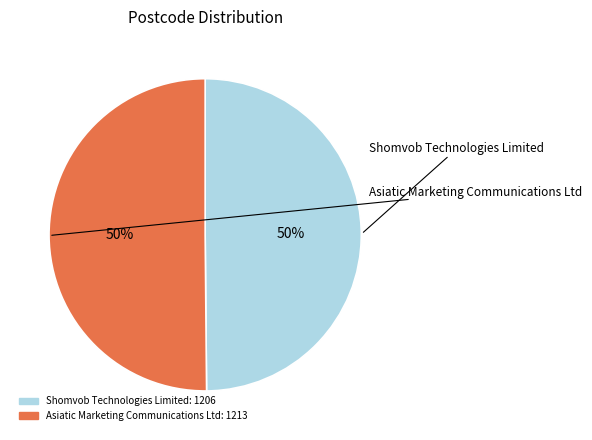

Combined, do Asiatic Marketing Communications Ltd and Shomvob Technologies Limited account for over 50%?

Yes